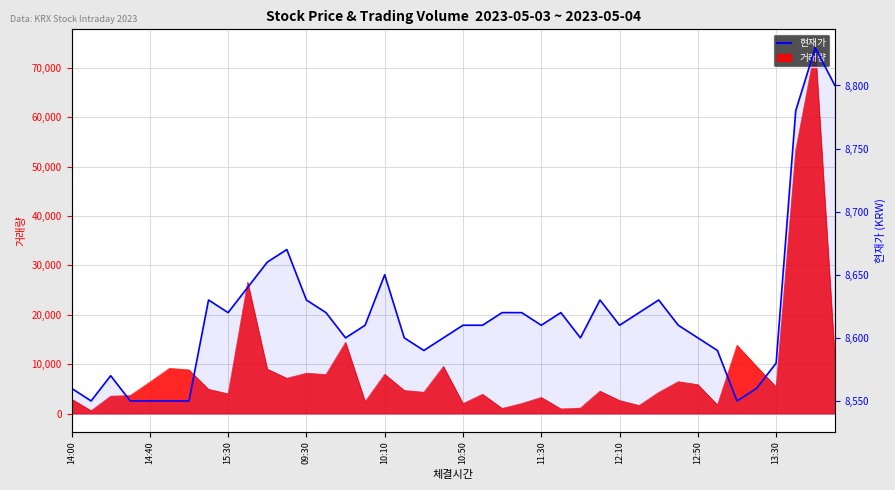

How many interior local valleys (lower than both neighbors) does the data have?

8